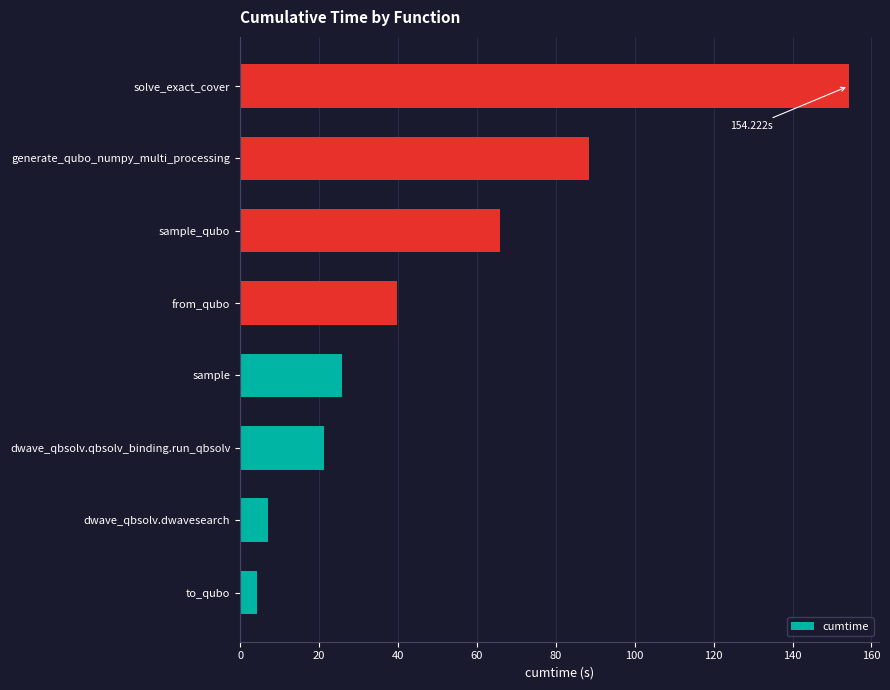

List the labels in order of value, largest first.

solve_exact_cover, generate_qubo_numpy_multi_processing, sample_qubo, from_qubo, sample, dwave_qbsolv.qbsolv_binding.run_qbsolv, dwave_qbsolv.dwavesearch, to_qubo